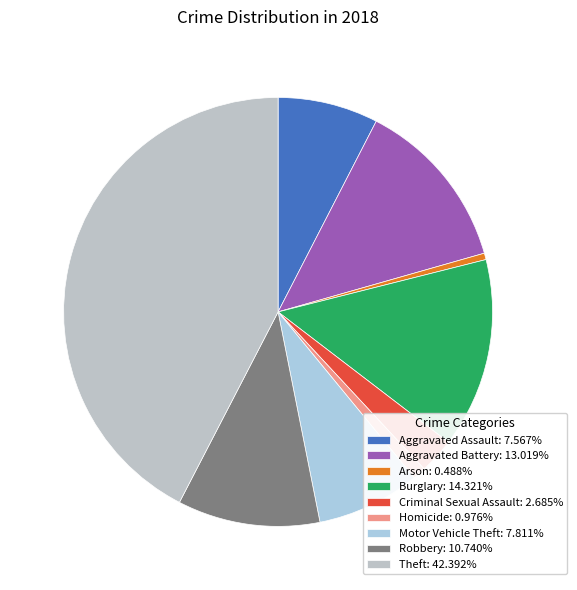

How many slices are in this pie chart?

9